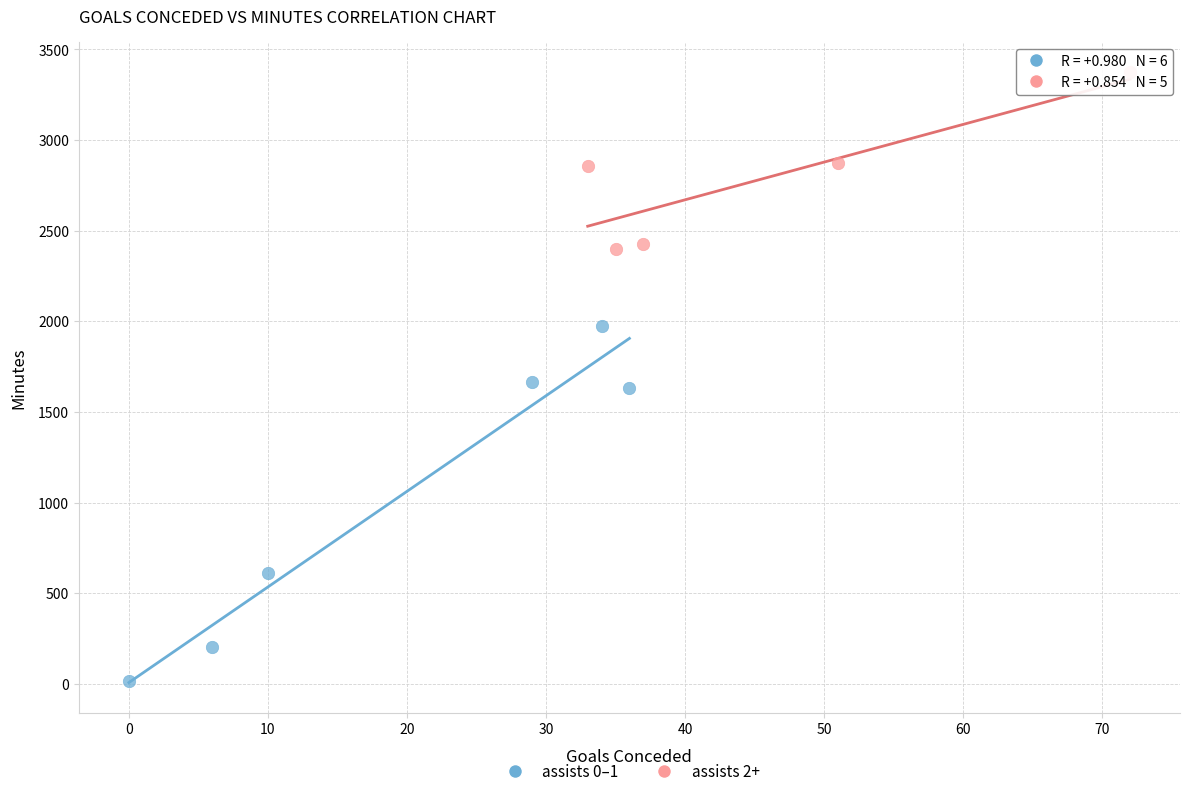

Which series has the widest spread of Y values?

assists 0–1